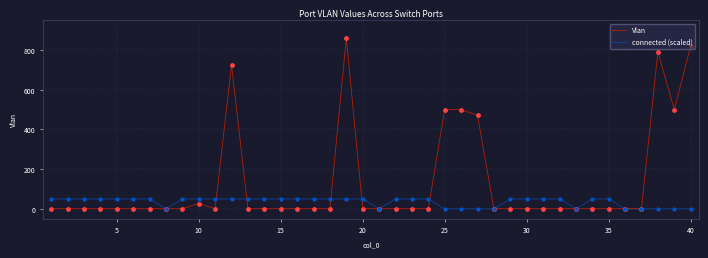

Rank the series by their average value, from highest to lowest.

Vlan, connected (scaled)